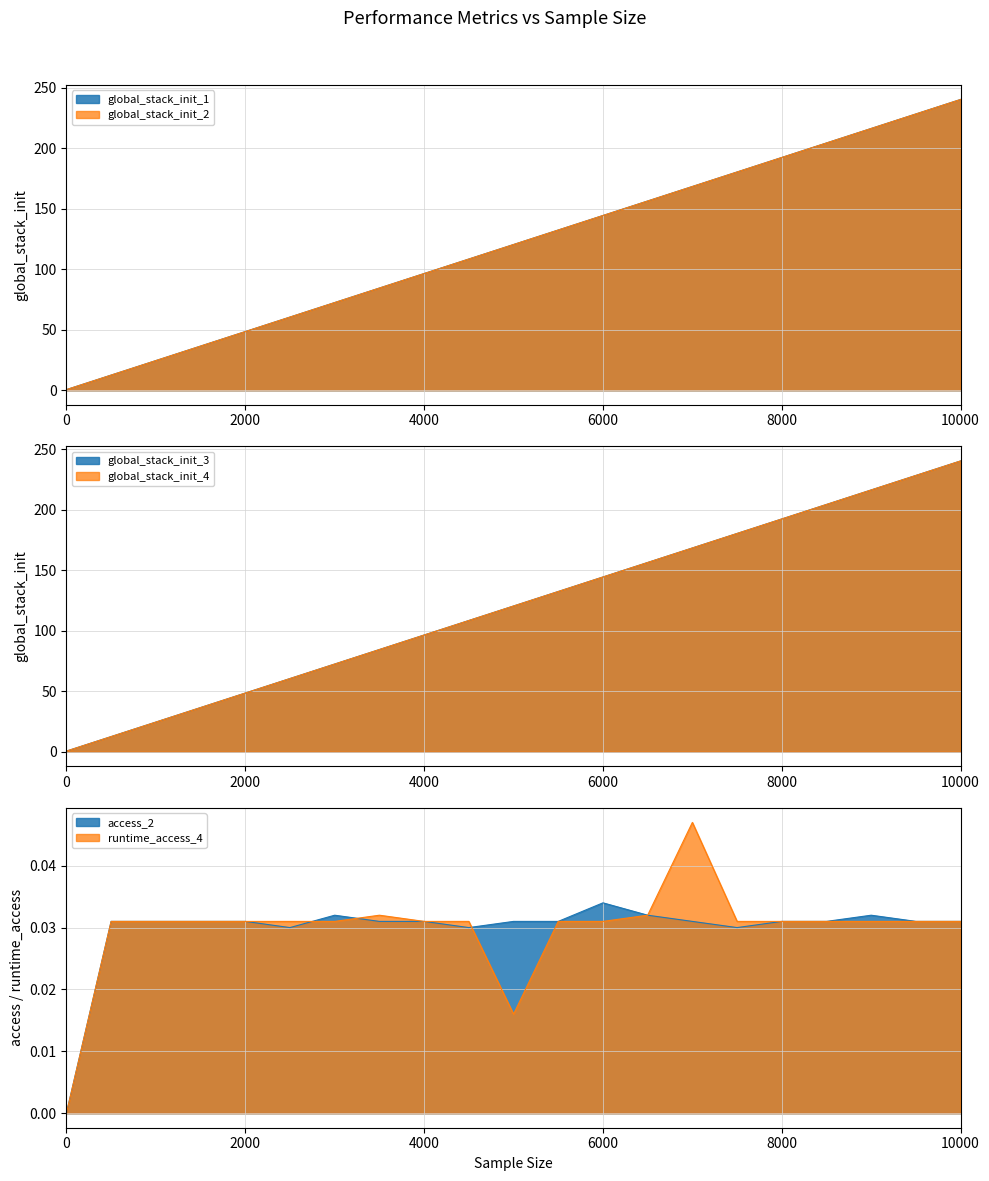

How many data points does each series have?

21